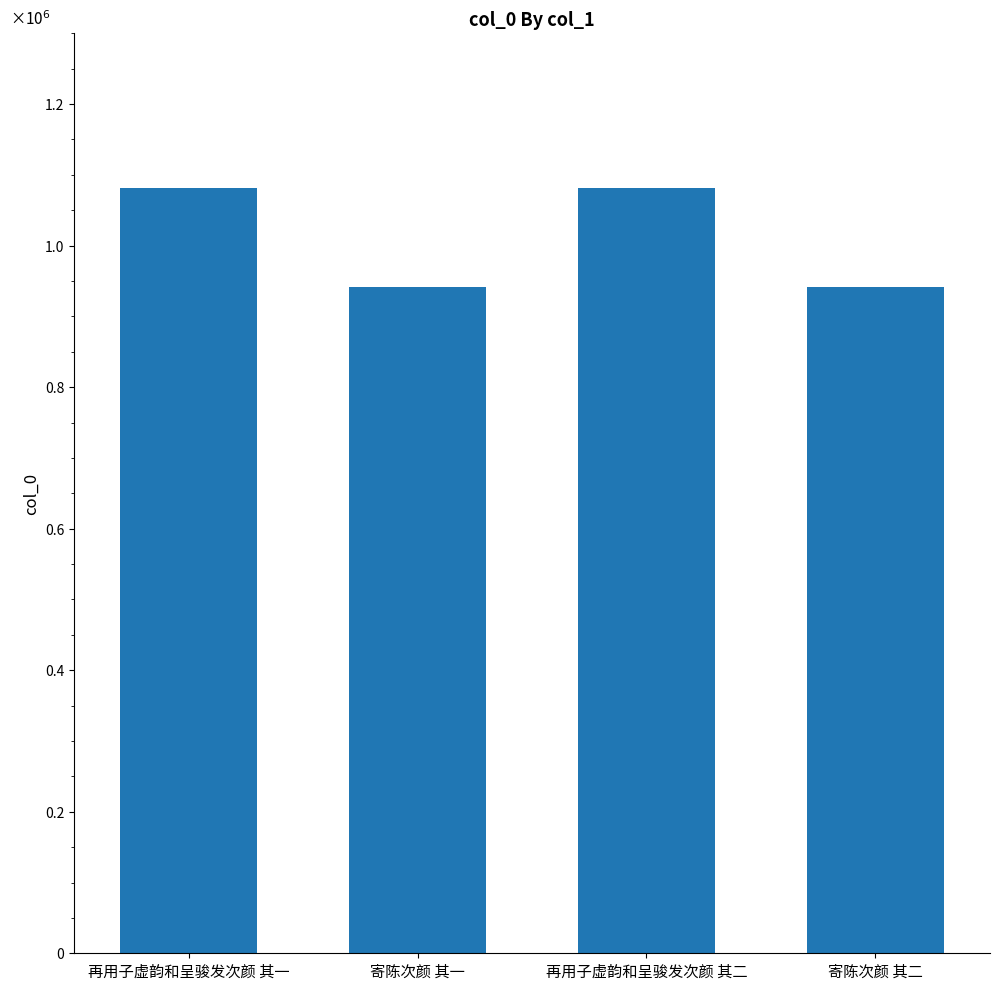

The chart shows a value of 940997 at 寄陈次颜 其一. True or false?

True